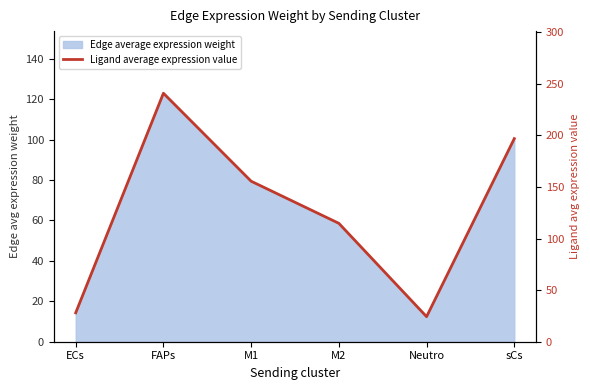

List the labels in order of value, smallest first.

Neutro, ECs, M2, M1, sCs, FAPs